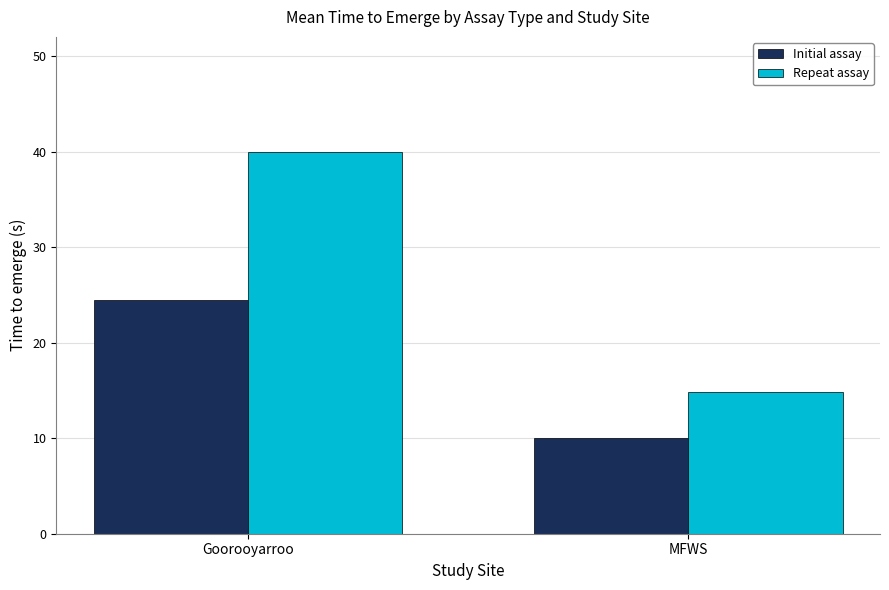

Which series has the widest spread of values?

Repeat assay